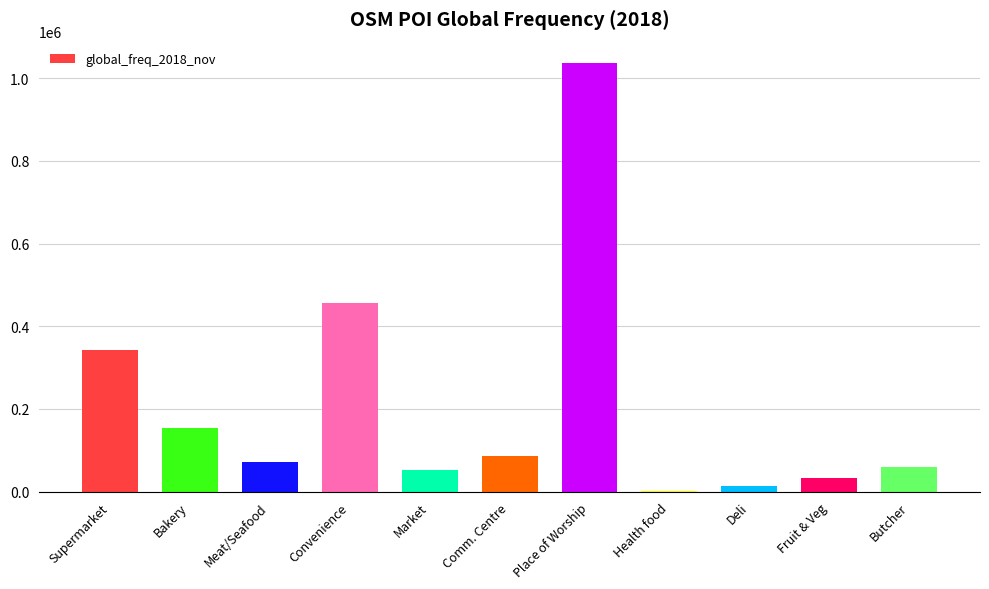

Where is the data nearest to the value 518818?

Convenience